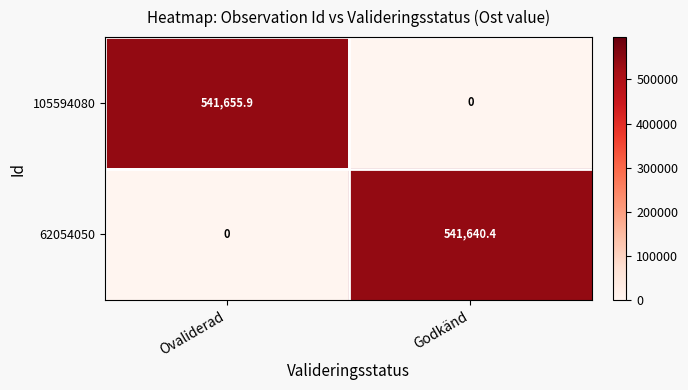

Between Ovaliderad and Godkänd, which series saw the biggest shift?

105594080